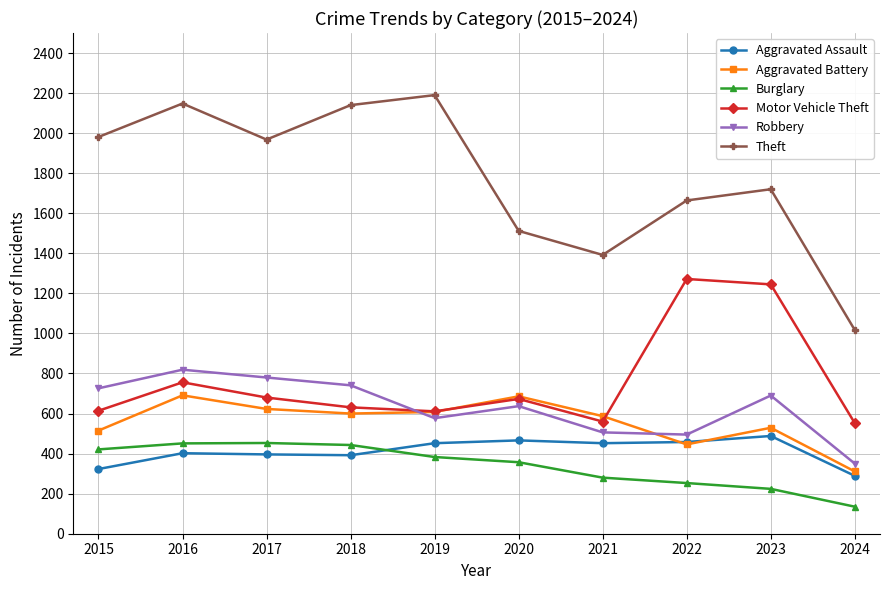

What is the sum of the Aggravated Battery values at 2019 and 2016?

1299